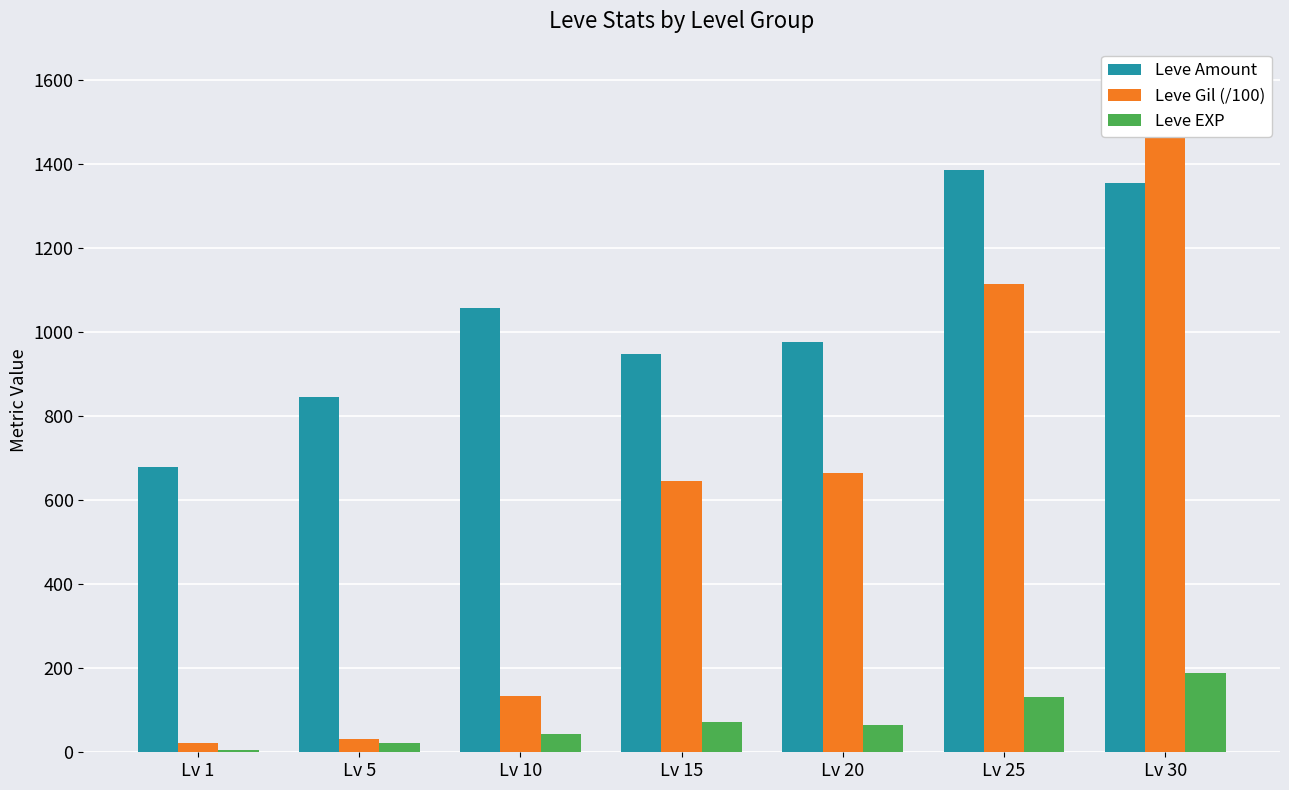

At which label does Leve Amount reach its peak?

Lv 25